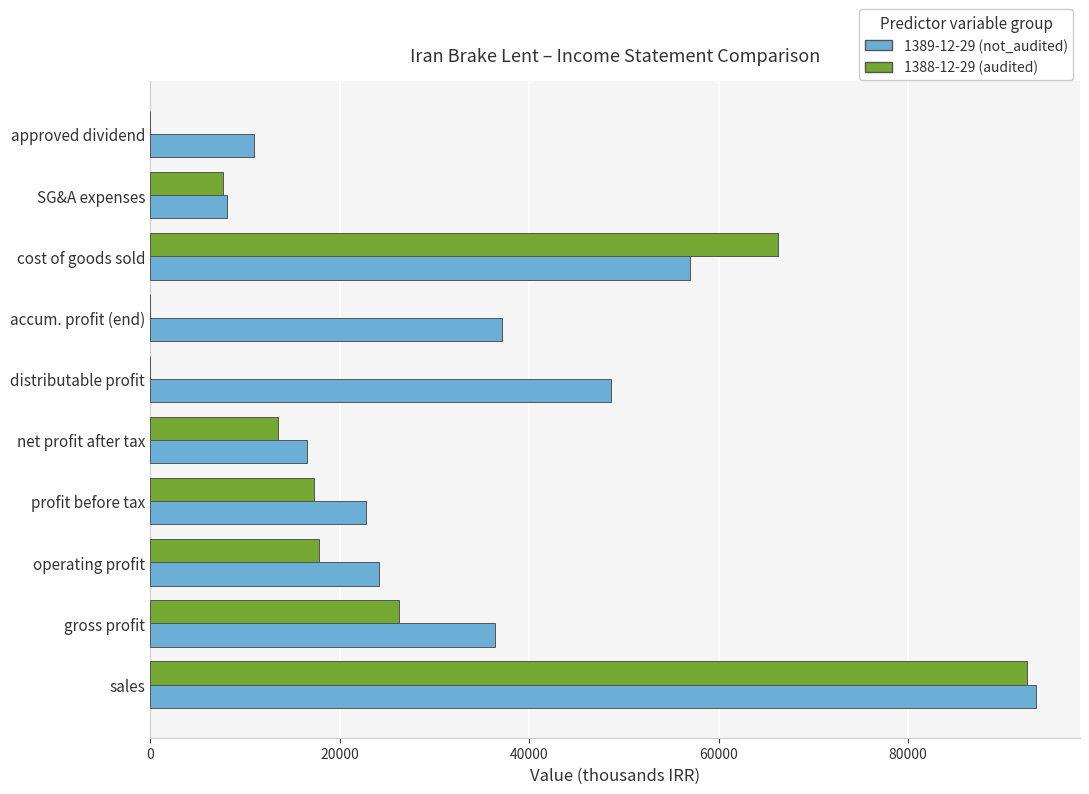

The 1389-12-29 (not_audited) series shows 57017 at cost of goods sold. True or false?

True